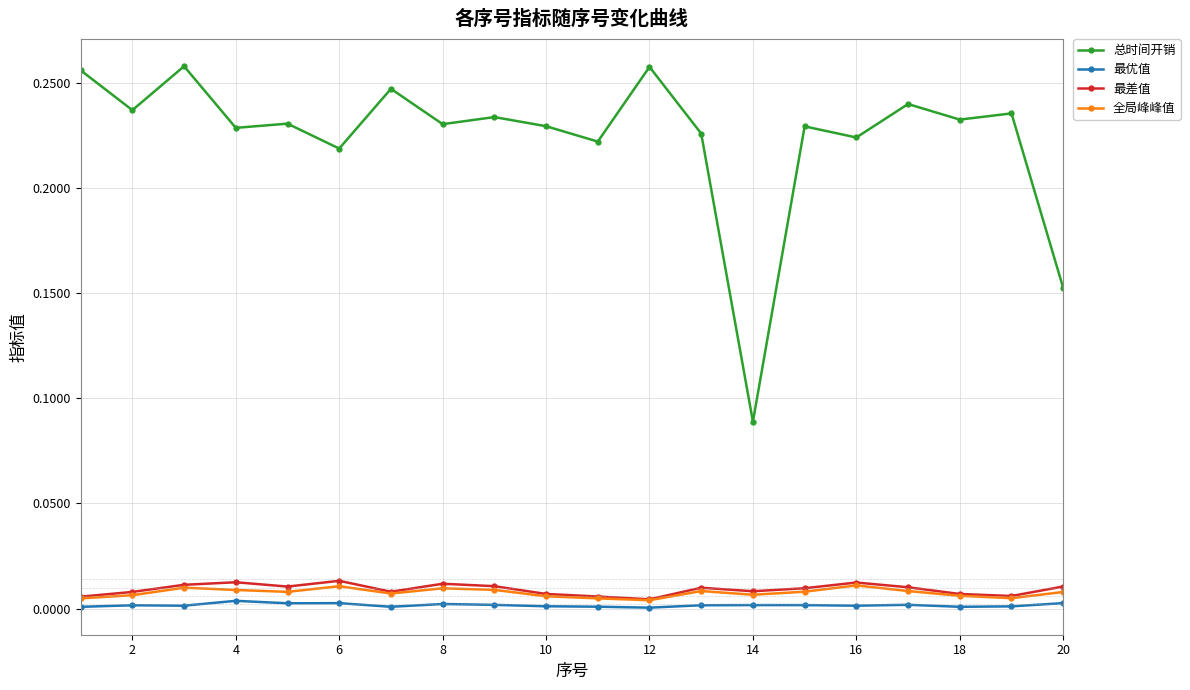

At how many categories does at least one series exceed 0?

20